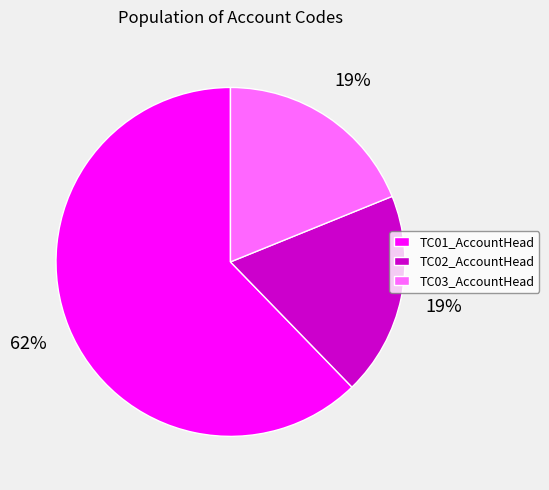

Do TC01_AccountHead and TC02_AccountHead together represent more than half of the pie?

Yes